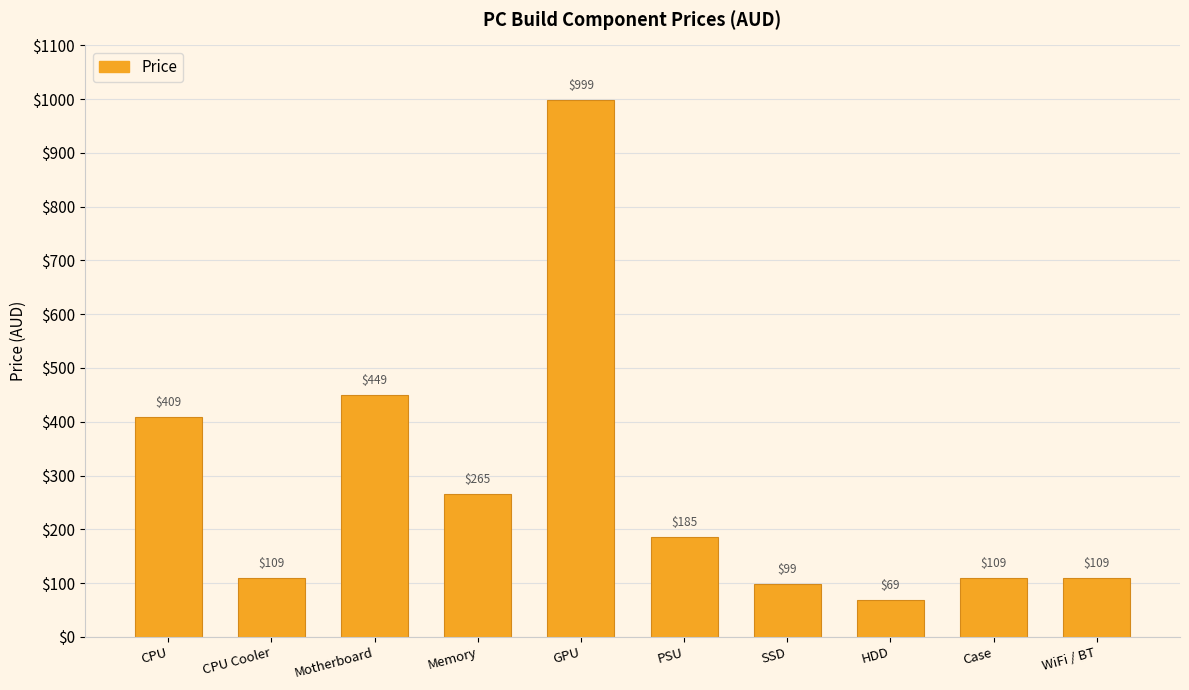

What is the label of the 9th bar from the left?

Case